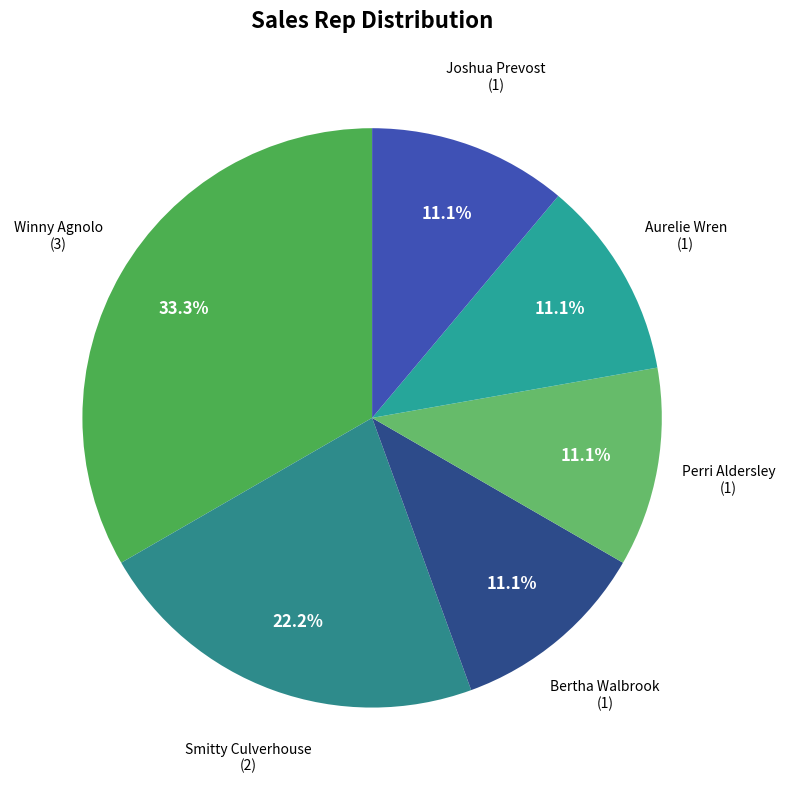

Combined, what portion of the pie is Smitty Culverhouse and Perri Aldersley?

33.3%